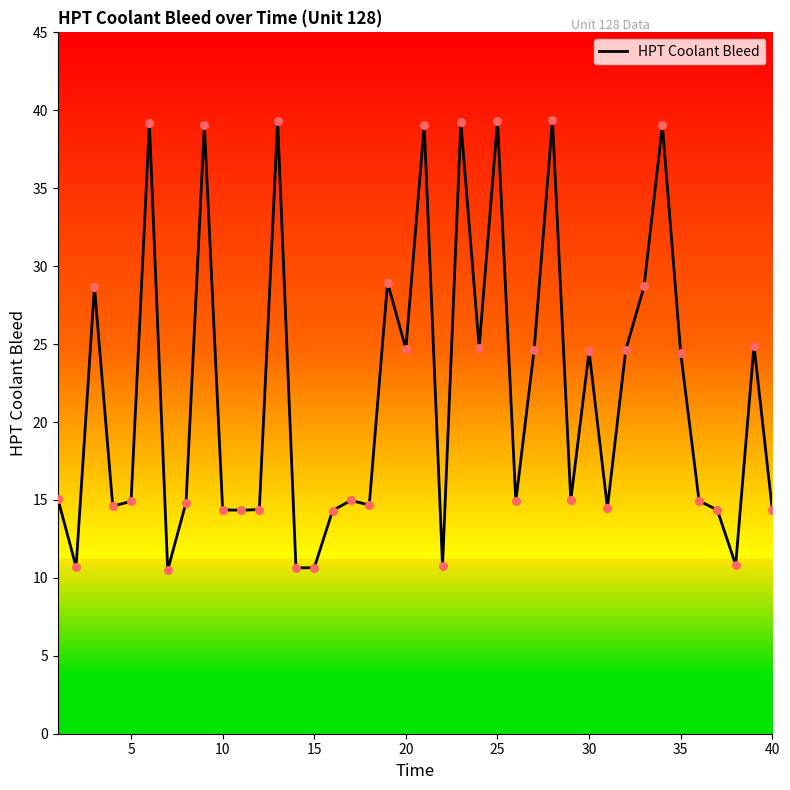

What is the greatest value displayed?

39.4